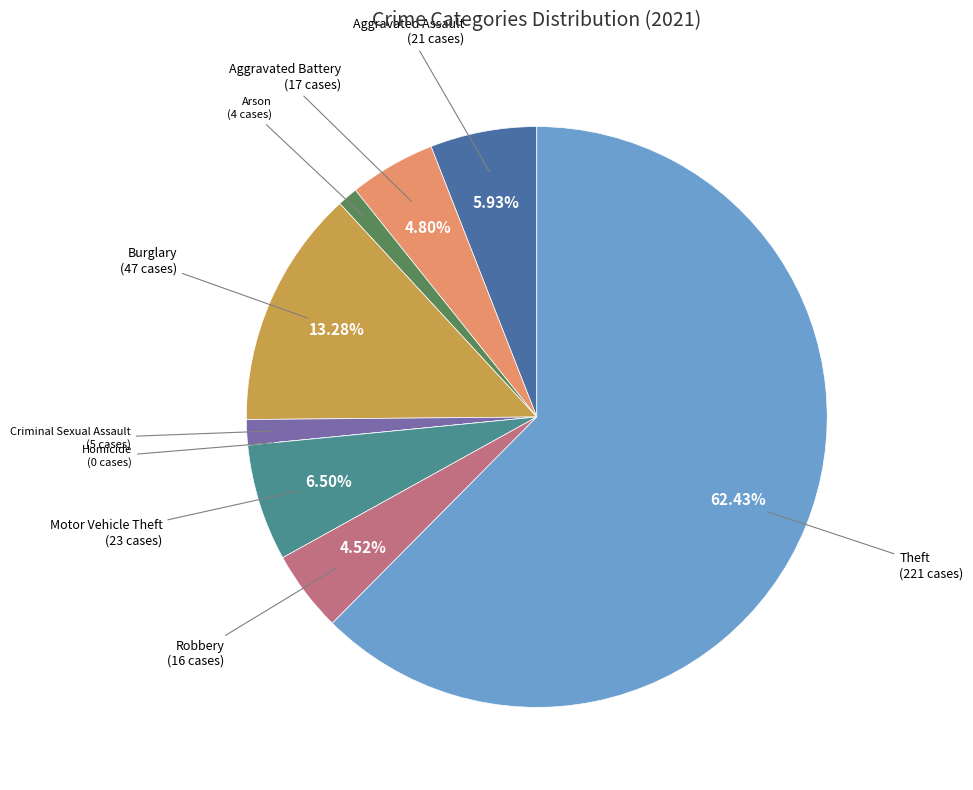

To the nearest percent, what percentage of the pie is Aggravated Assault?

6%